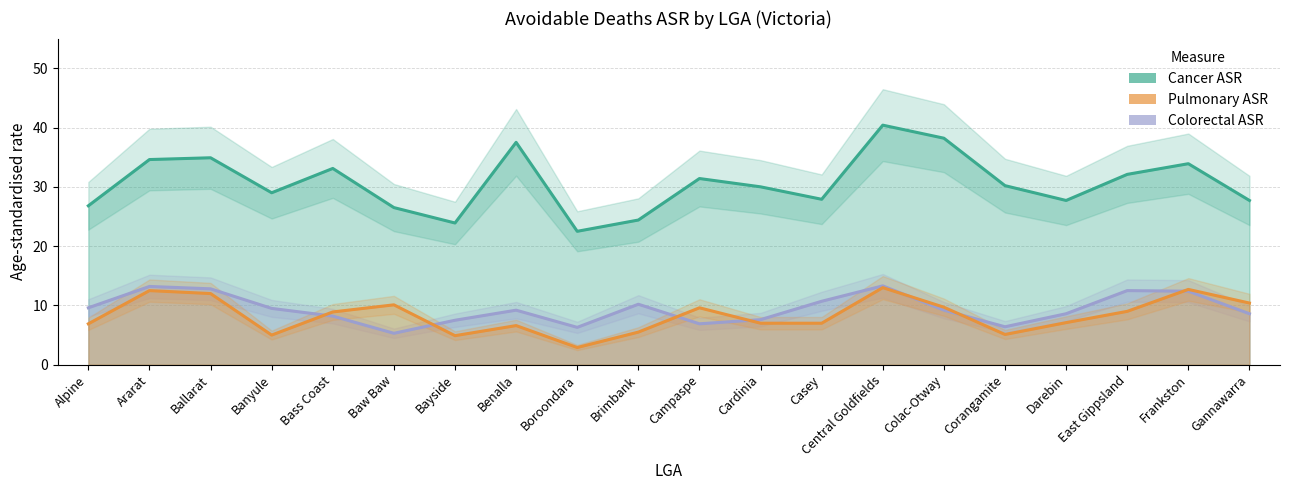

The value of Pulmonary ASR at Bass Coast is 11.6. True or false?

False